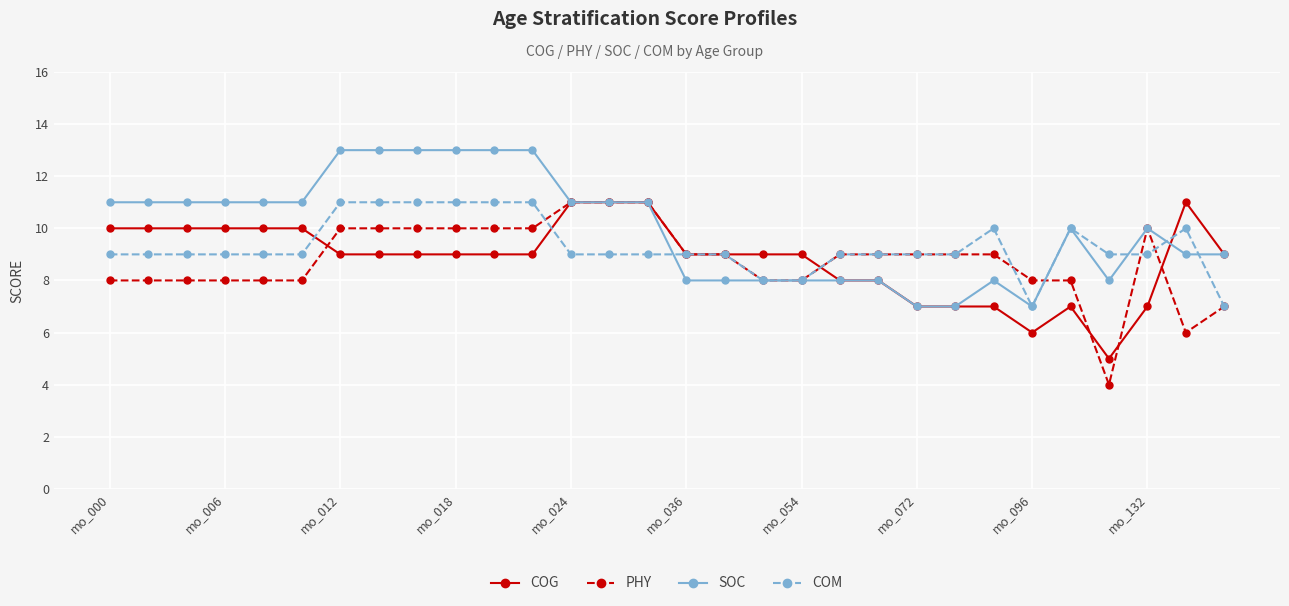

How many data points does each series have?

30